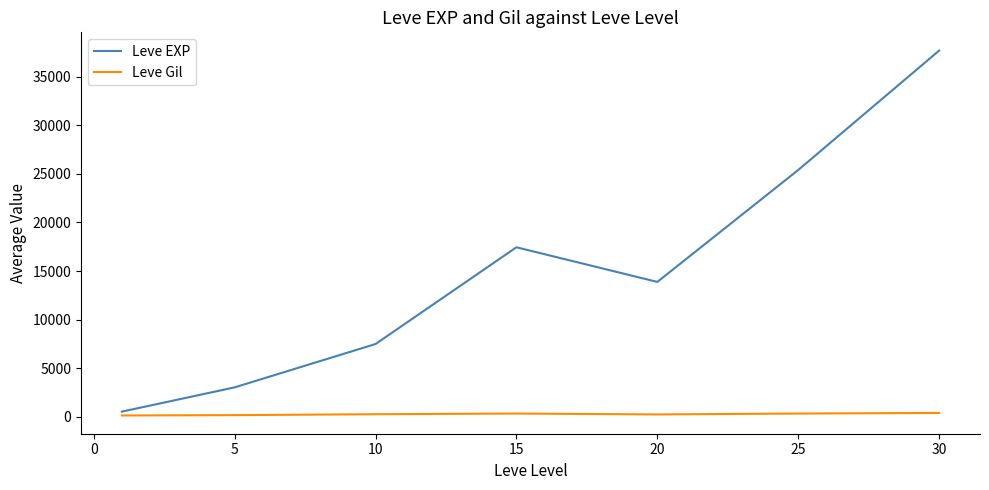

Which series has the widest spread of values?

Leve EXP